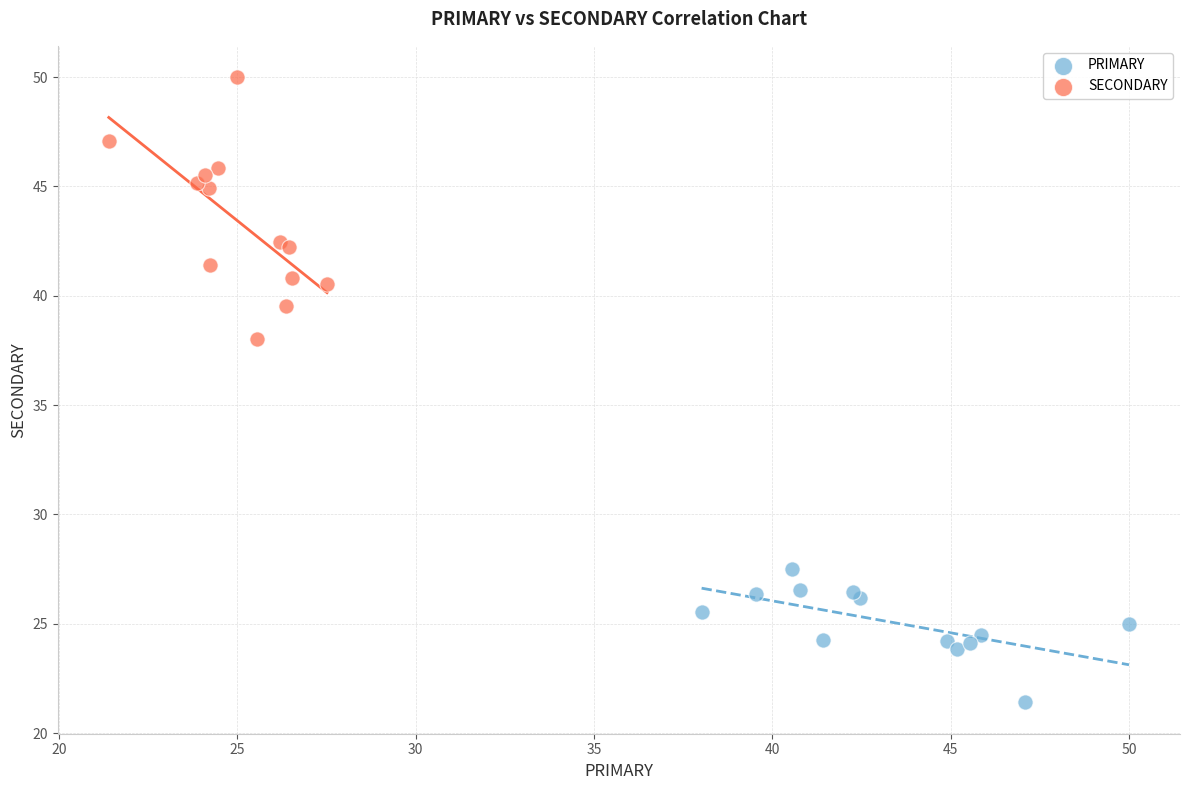

Which series reaches the minimum Y coordinate?

PRIMARY